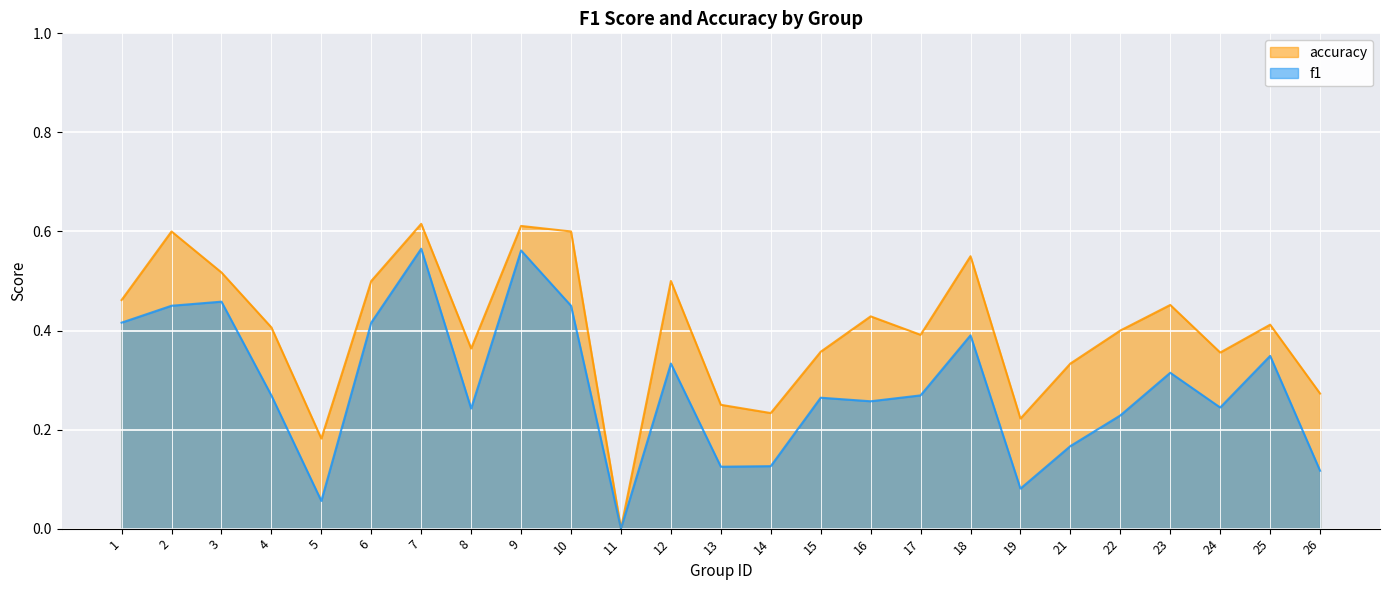

The f1 series shows 0.3 at 16. True or false?

True